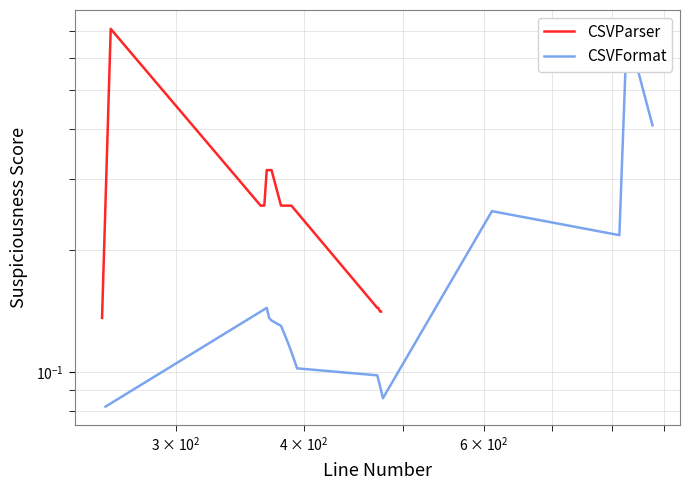

List the series in order of their peak value, lowest first.

CSVParser, CSVFormat